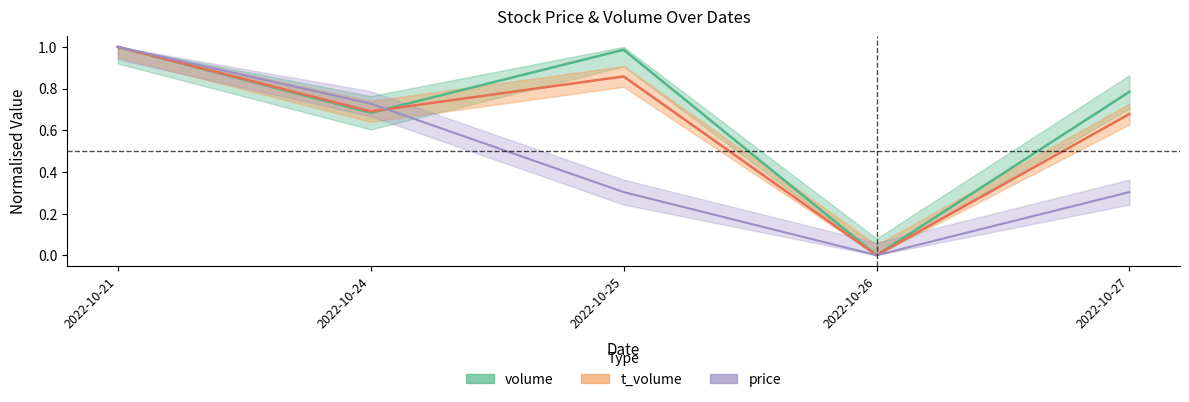

True or false: t_volume has more than 0 interior local peaks.

True